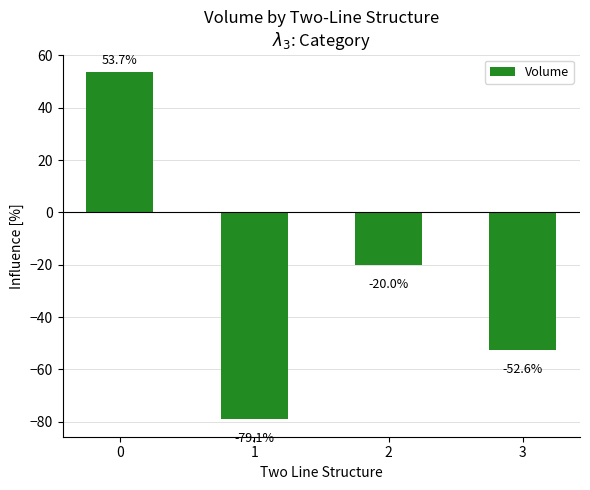

Read the value at 1.

-79.1